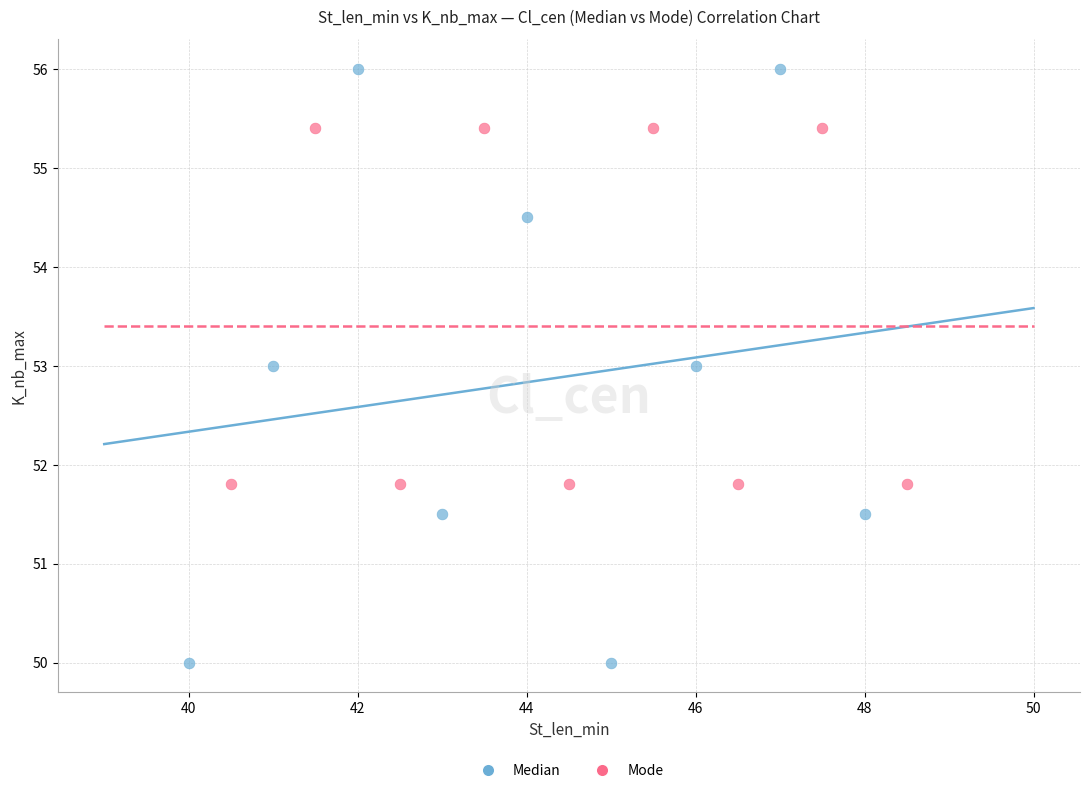

Which series reaches the minimum Y coordinate?

Median